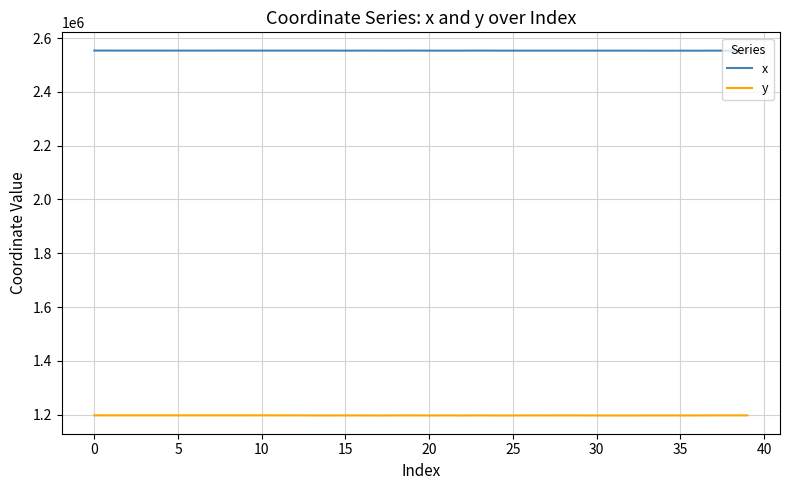

What is the highest value of the x series?

2553503.7